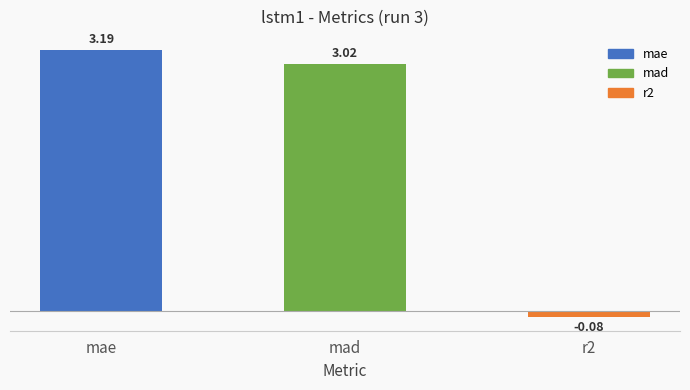

At which label does the data first exceed 3?

mae